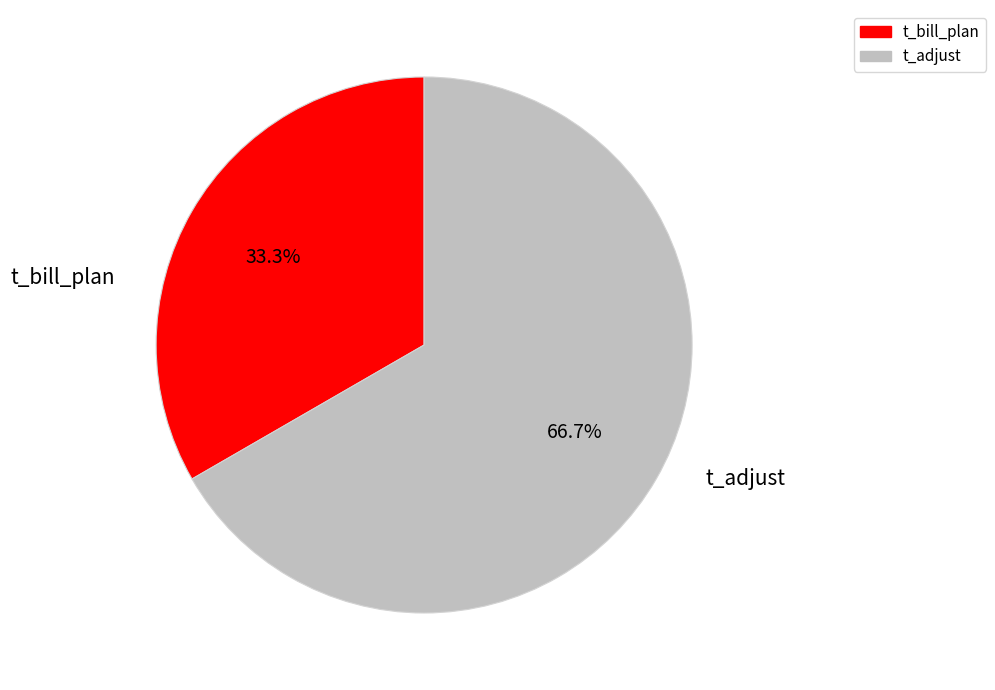

Between t_bill_plan and t_adjust, which is larger?

t_adjust